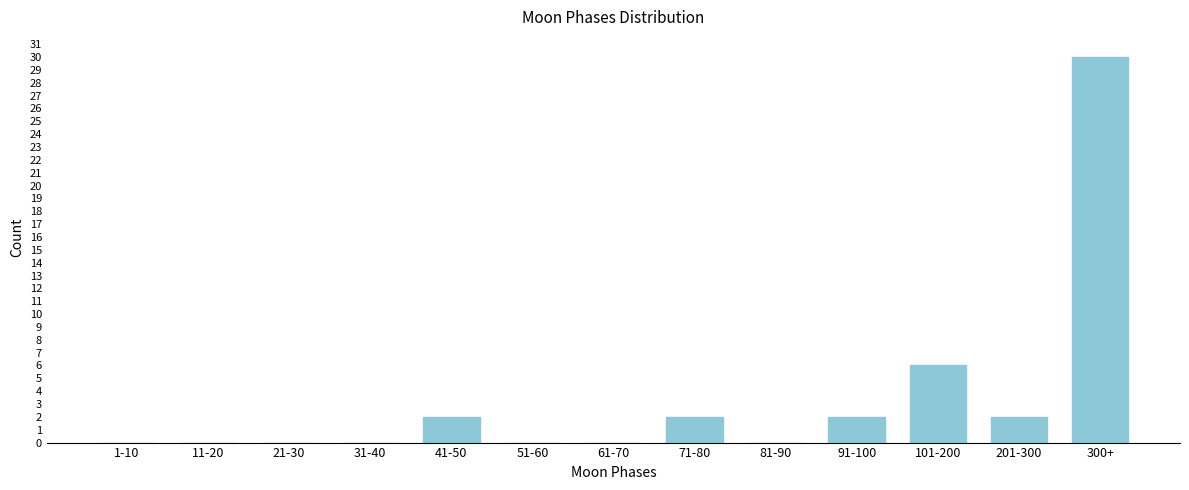

Reading left to right, extract all data points from this chart.

1-10=0	11-20=0	21-30=0	31-40=0	41-50=2	51-60=0	61-70=0	71-80=2	81-90=0	91-100=2	101-200=6	201-300=2	300+=30